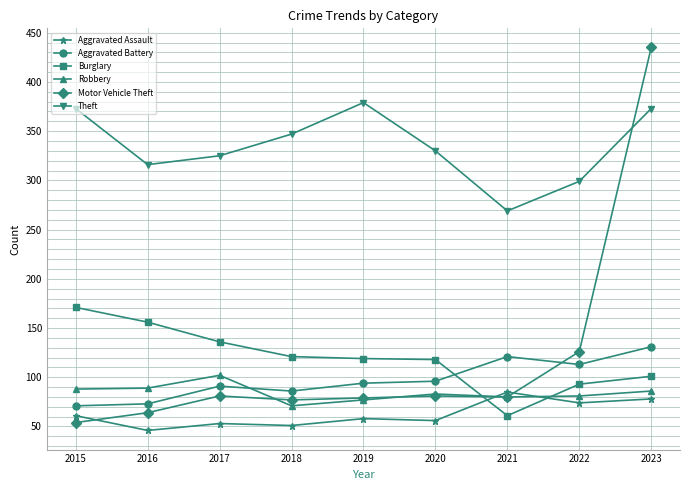

List the series in order of their peak value, highest first.

Motor Vehicle Theft, Theft, Burglary, Aggravated Battery, Robbery, Aggravated Assault